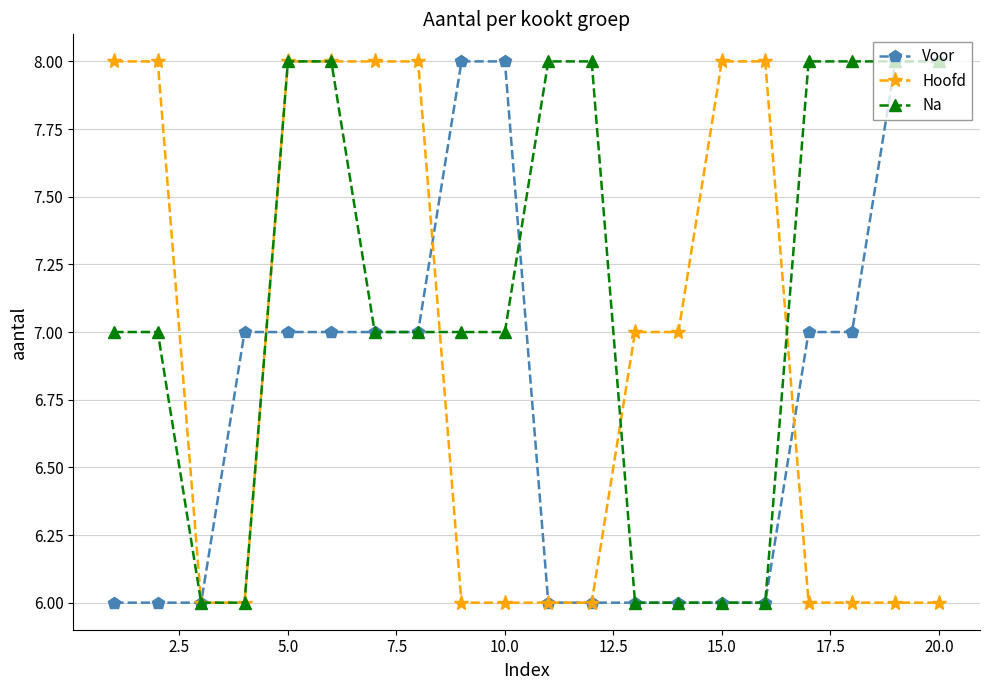

What is the sum of all Voor values?

135